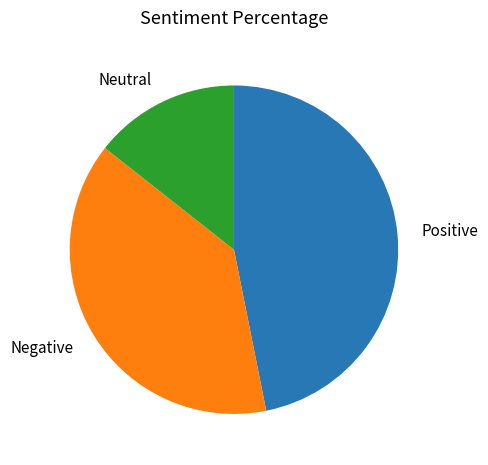

Is there a majority slice in this chart?

No